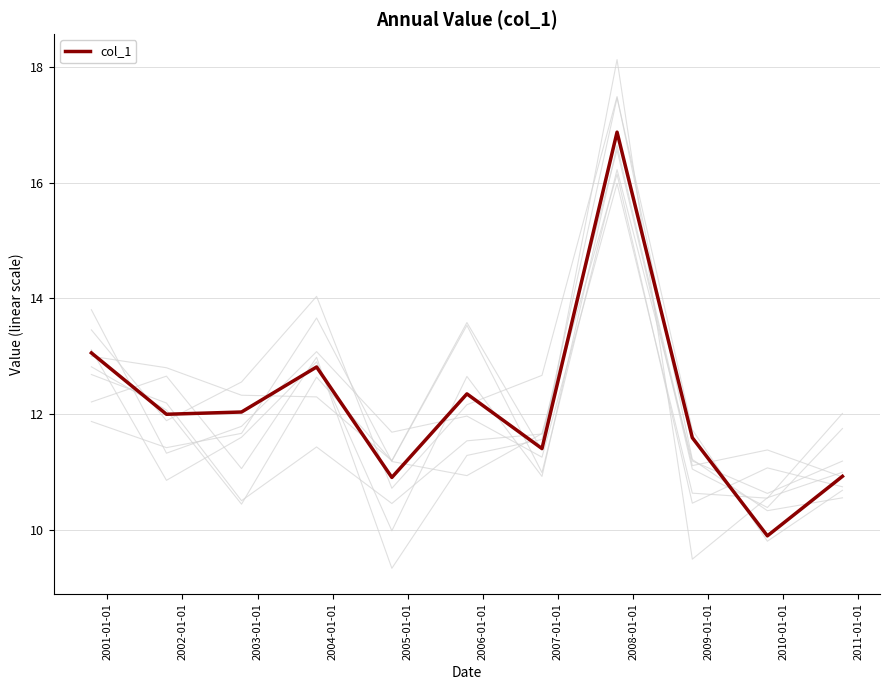

What is the difference between the maximum and minimum values?

7.0